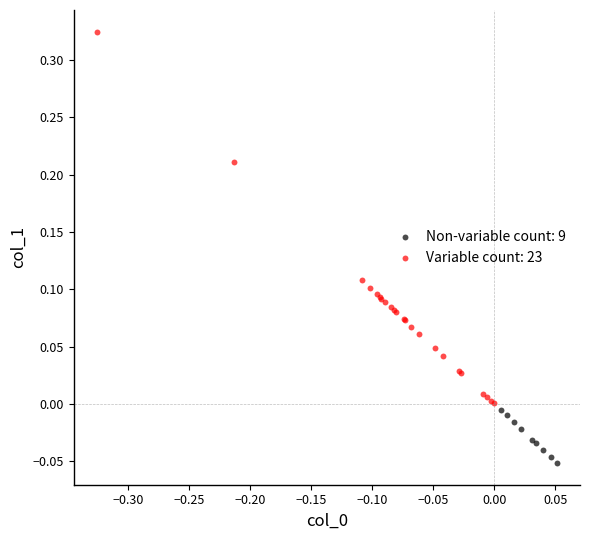

What are all the series names shown in the legend?

Non-variable count: 9, Variable count: 23